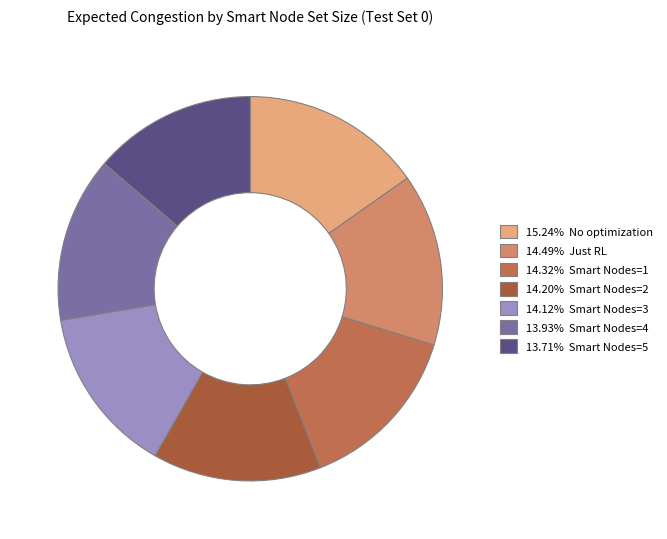

What is the smallest slice in the pie chart?

Smart Nodes=5